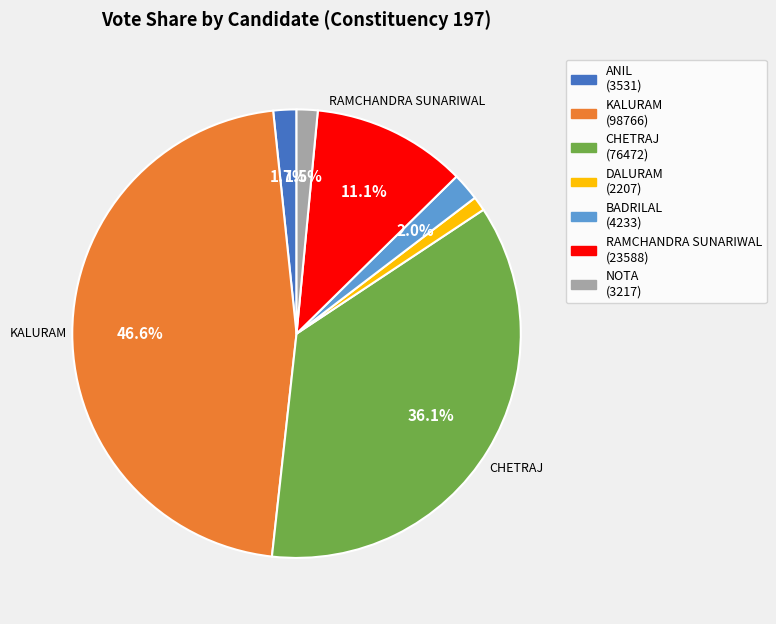

Is there a majority slice in this chart?

No